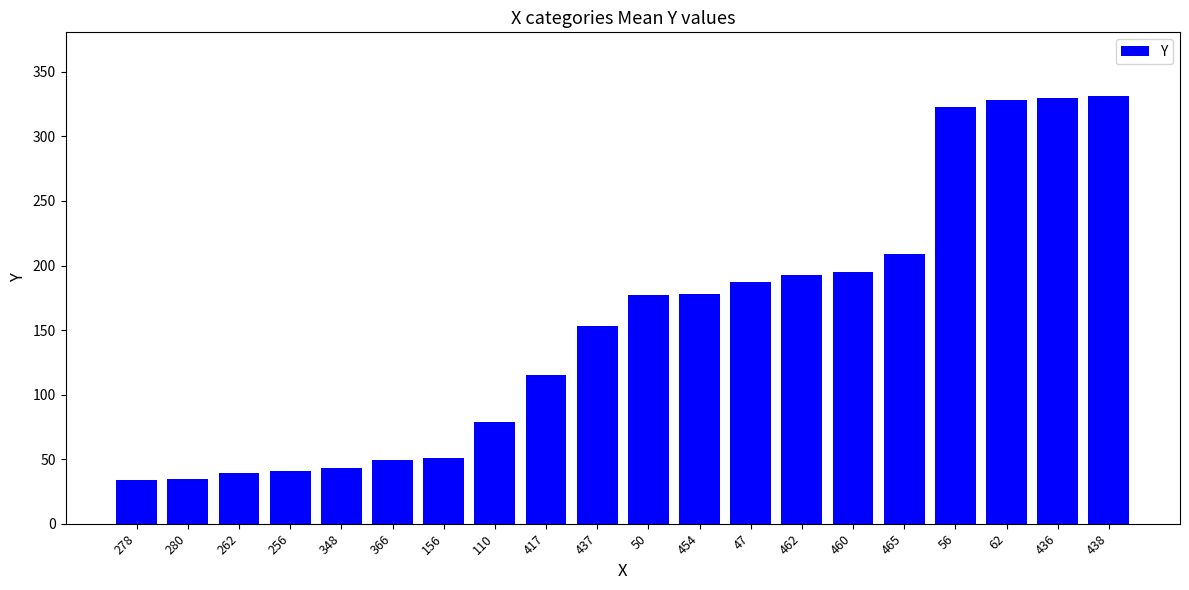

What is the value of the 2nd bar from the left?

35